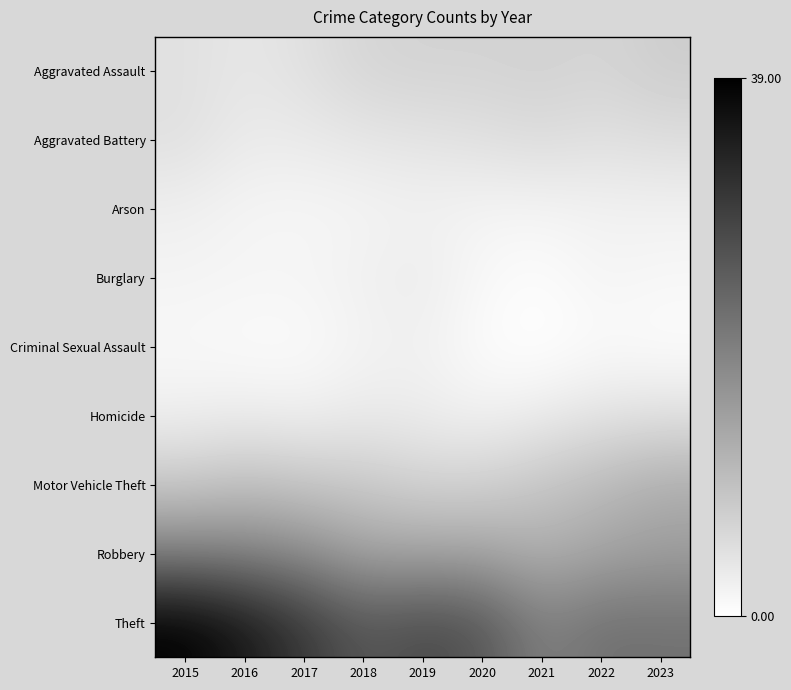

List the series in order of their peak value, highest first.

Theft, Robbery, Motor Vehicle Theft, Aggravated Assault, Aggravated Battery, Homicide, Burglary, Arson, Criminal Sexual Assault